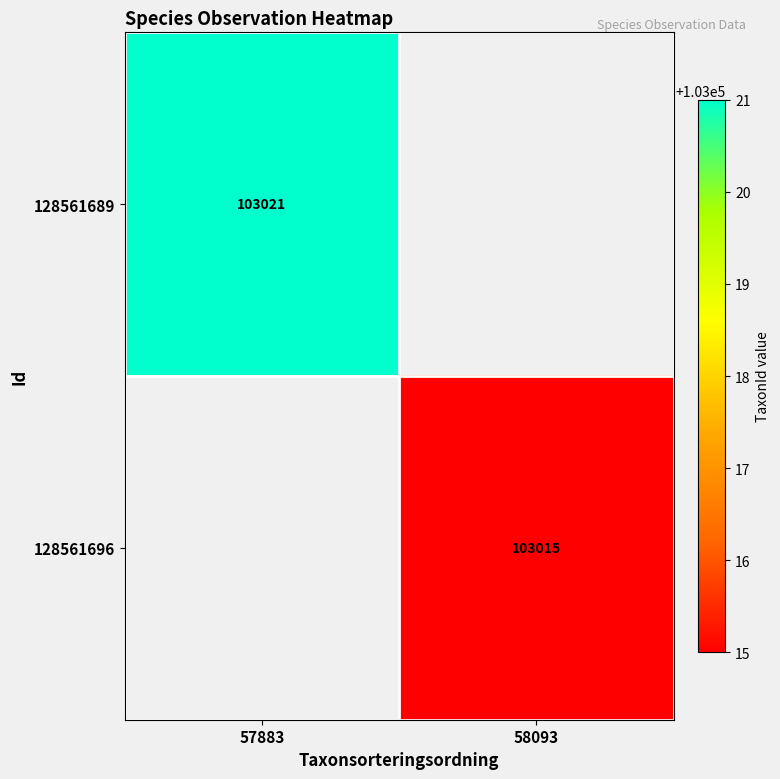

The 128561696 series shows 70254 at 58093. True or false?

False